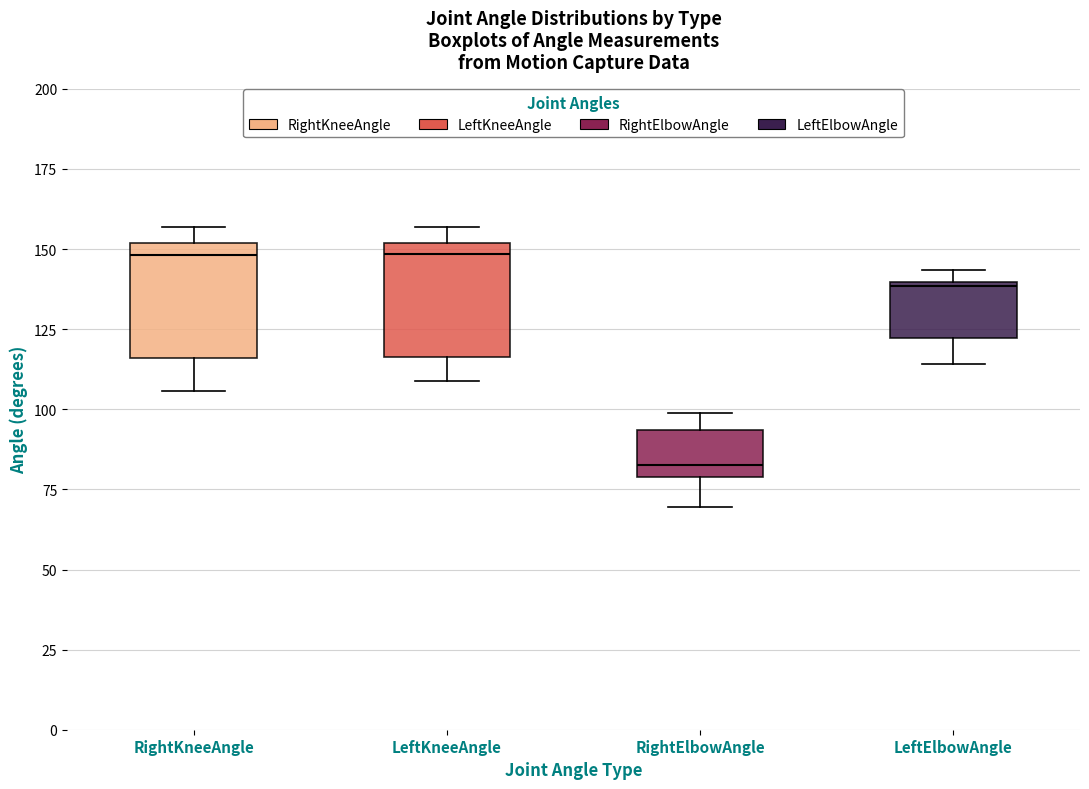

Reading left to right, read every box against the y-axis: the position of its median line, the range the box covers, and the ends of its whiskers. The values are not printed on the chart, so give them approximately, as read against the axis.

RightKneeAngle: median 150 (just below the box's upper edge), box 115 to 150, whiskers 105 to 155
LeftKneeAngle: median 150 (just below the box's upper edge), box 115 to 150, whiskers 110 to 155
RightElbowAngle: median 85, box 80 to 95, whiskers 70 to 100
LeftElbowAngle: median 140, box 120 to 140, whiskers 115 to 145